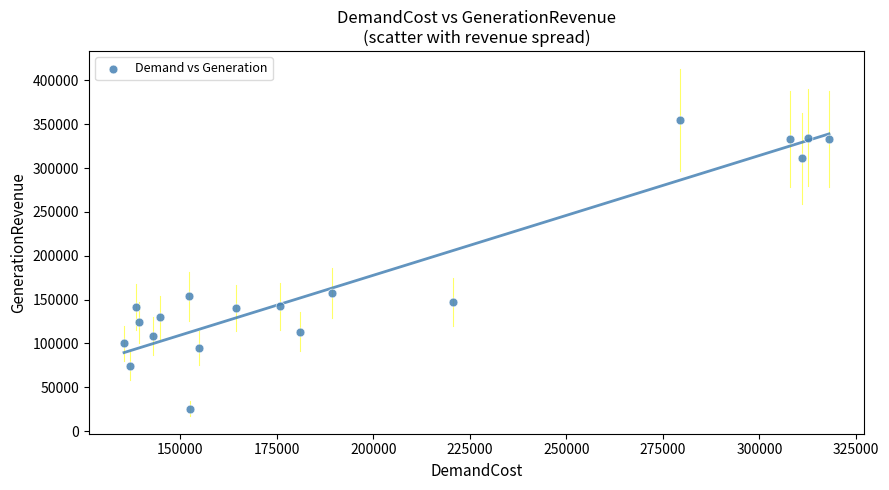

What is the range of Y values (max minus min)?

329493.0